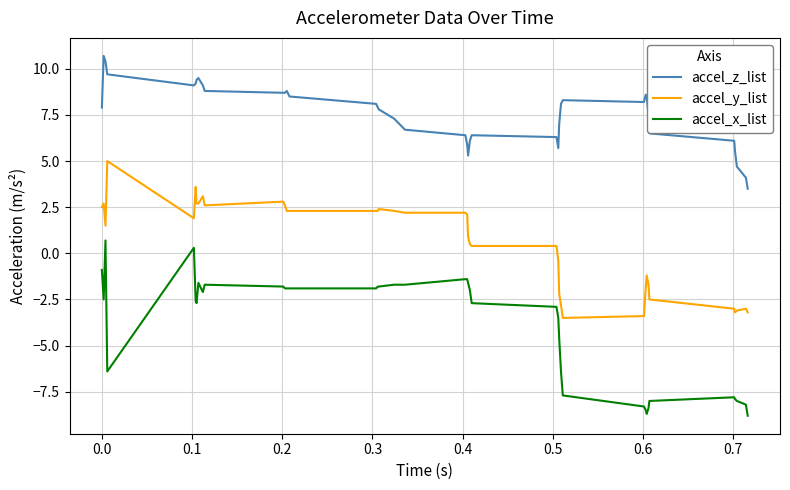

True or false: accel_x_list and accel_z_list cross at least once.

False